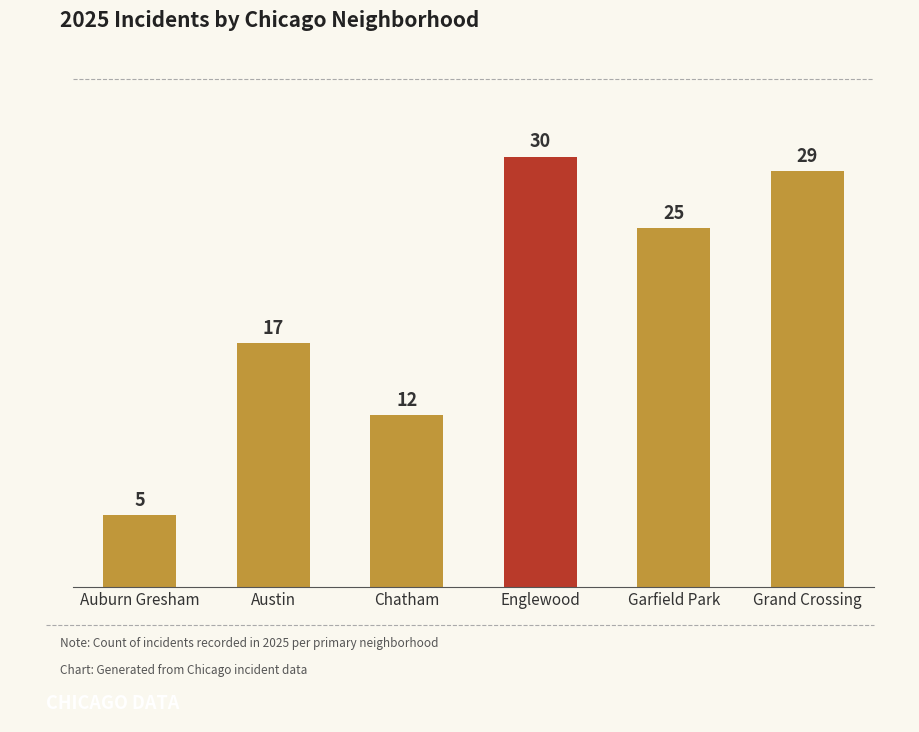

True or false: the data shows 38 at Garfield Park.

False